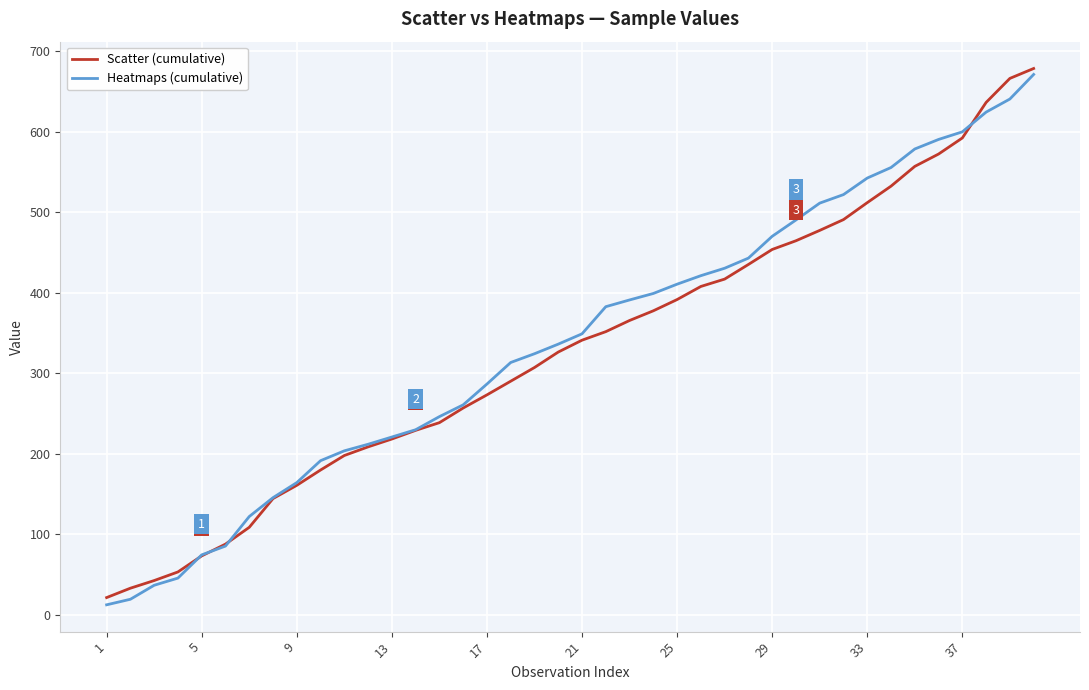

Is this an area chart (filled region under the line)?

No